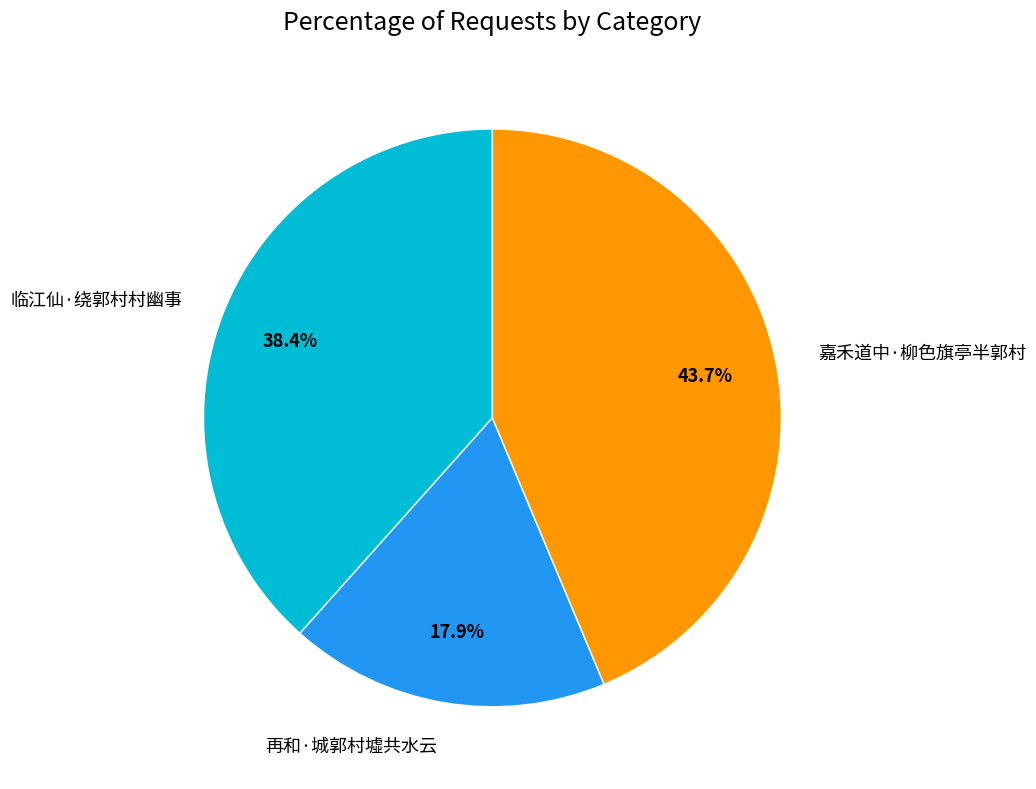

Which slice is the smallest?

再和·城郭村墟共水云